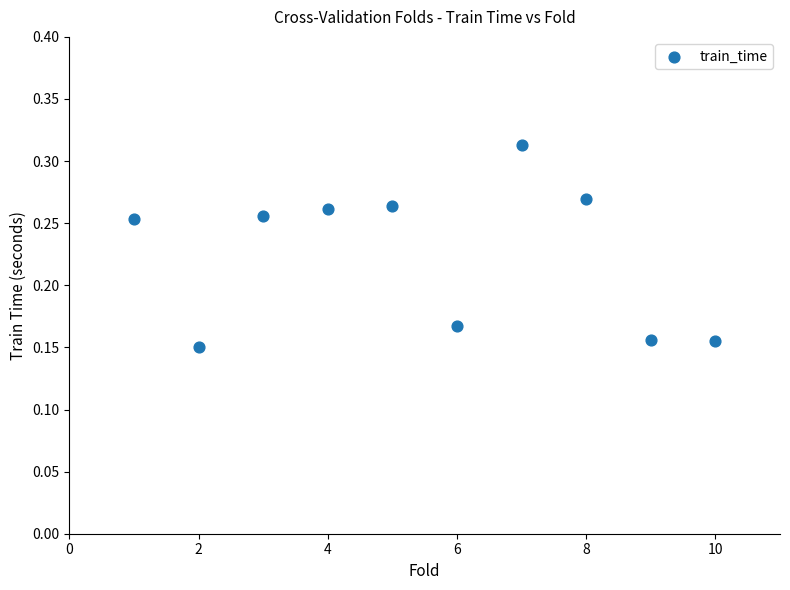

What is the range of X values (max minus min)?

9.0